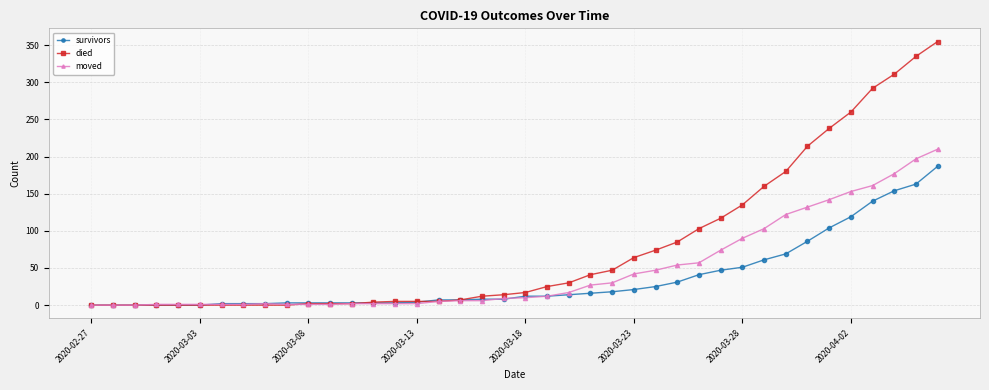

Rank the series by their maximum value, from highest to lowest.

died, moved, survivors